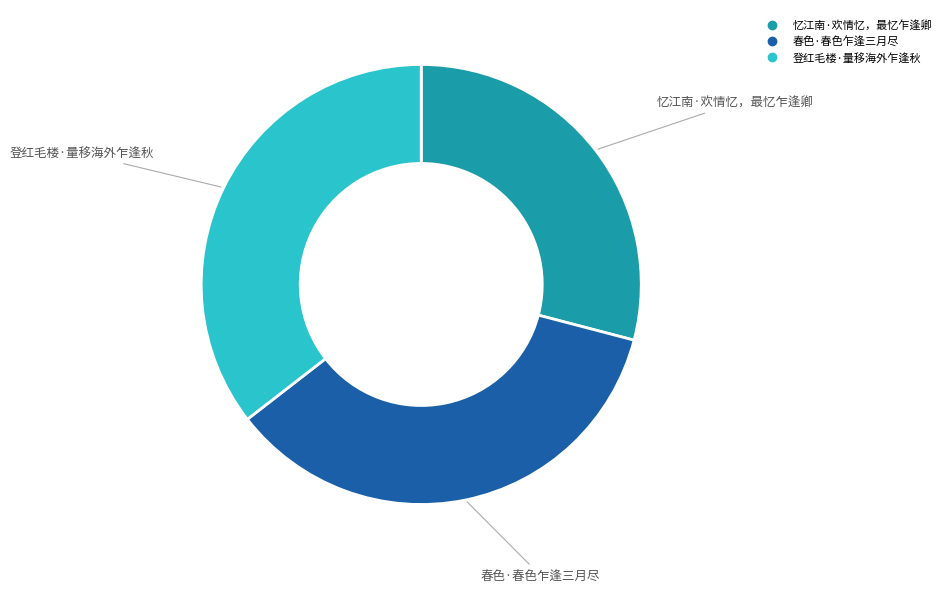

How many slices are in this pie chart?

3